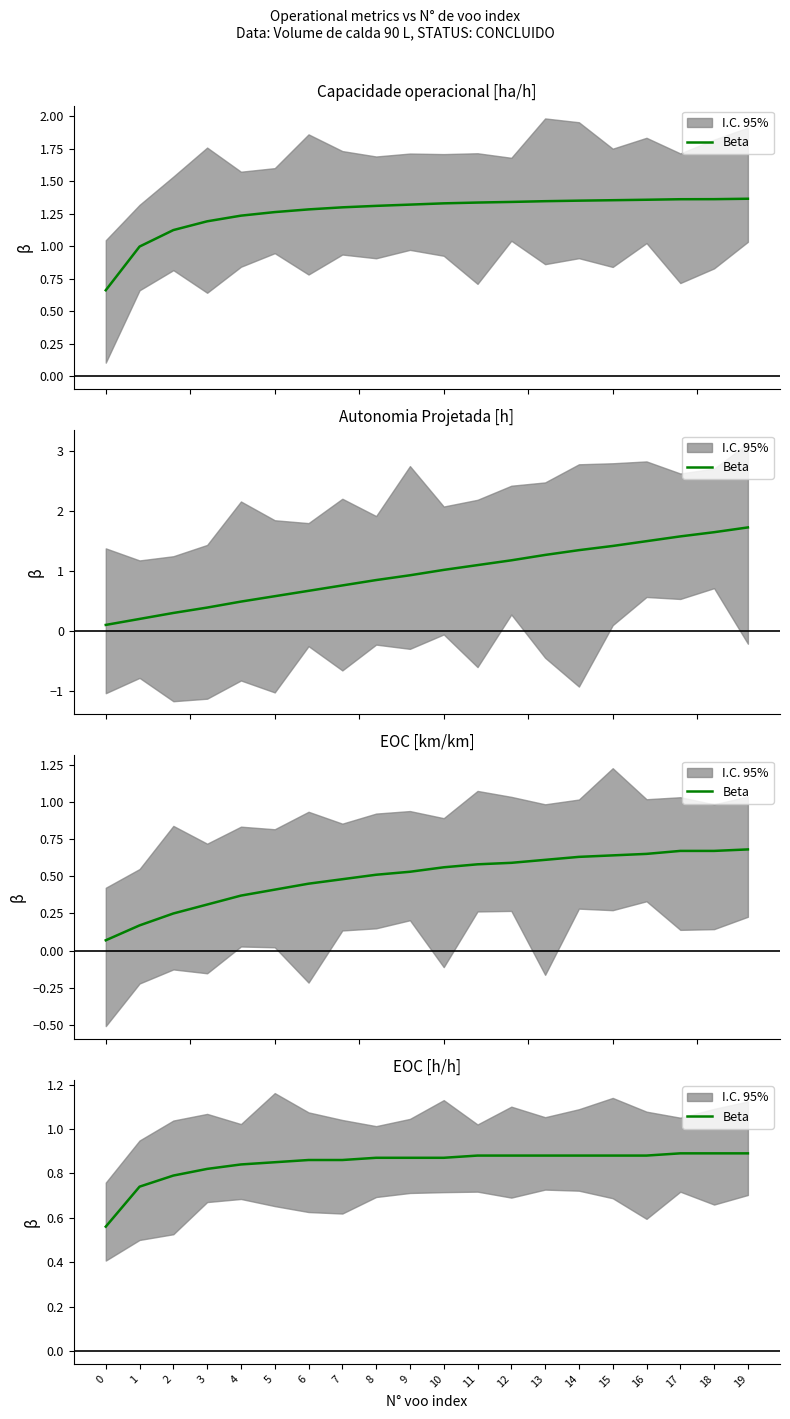

Which label corresponds to the largest value in the chart?

17